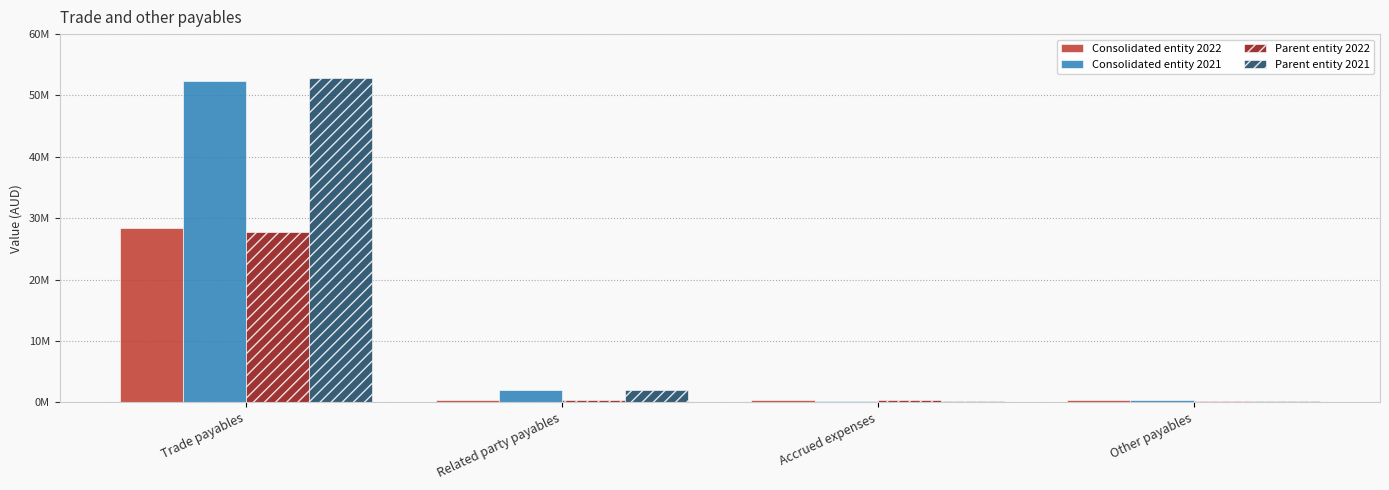

At which category is the sum across all series the highest?

Trade payables